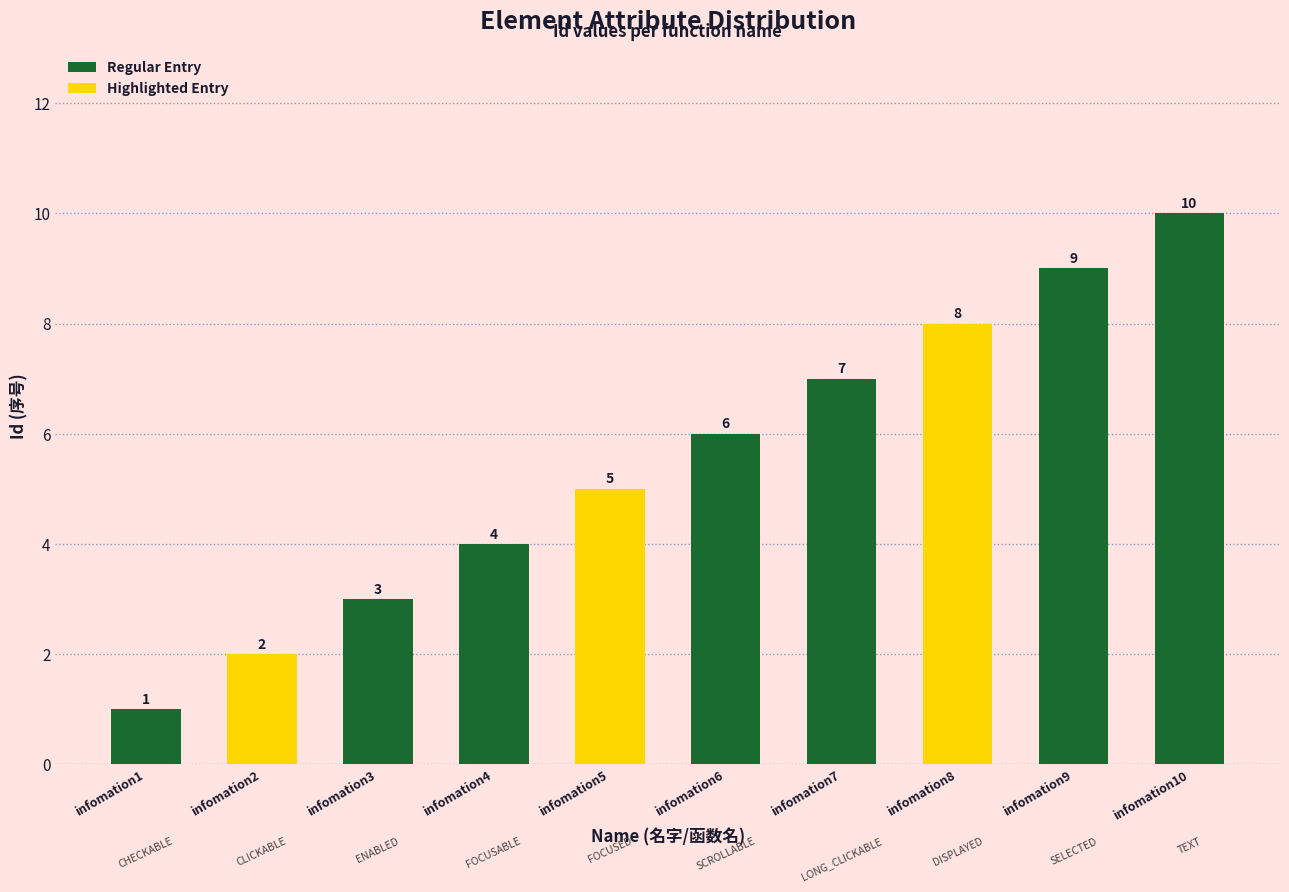

What value does the data have at infomation8?

8